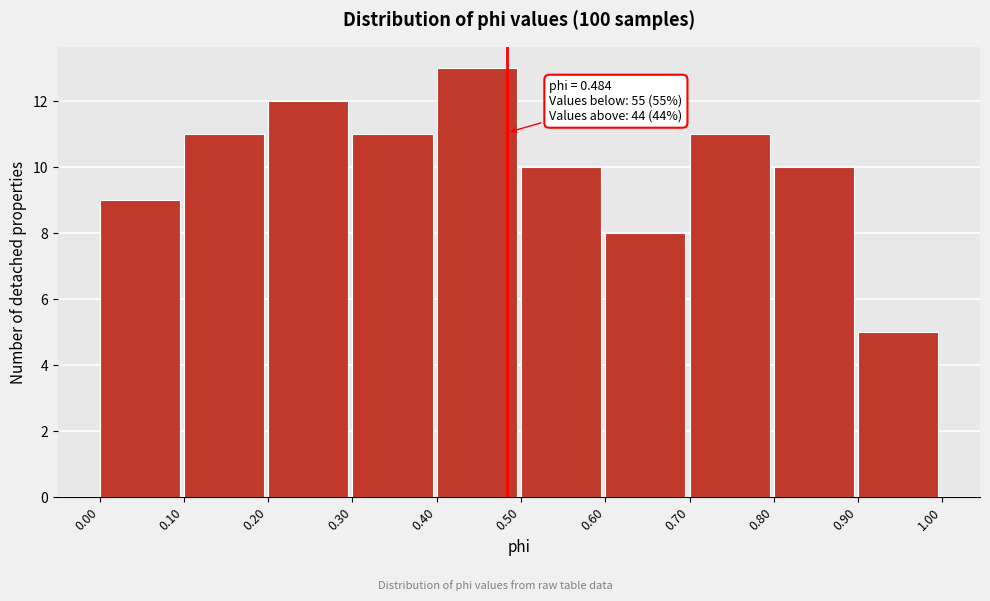

Which range on the x-axis has the tallest bar?

0.40 to 0.50